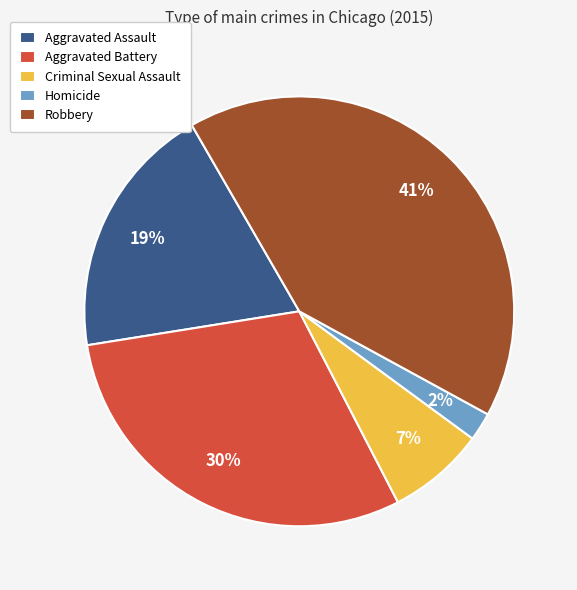

True or false: Robbery accounts for 41% of the total.

True